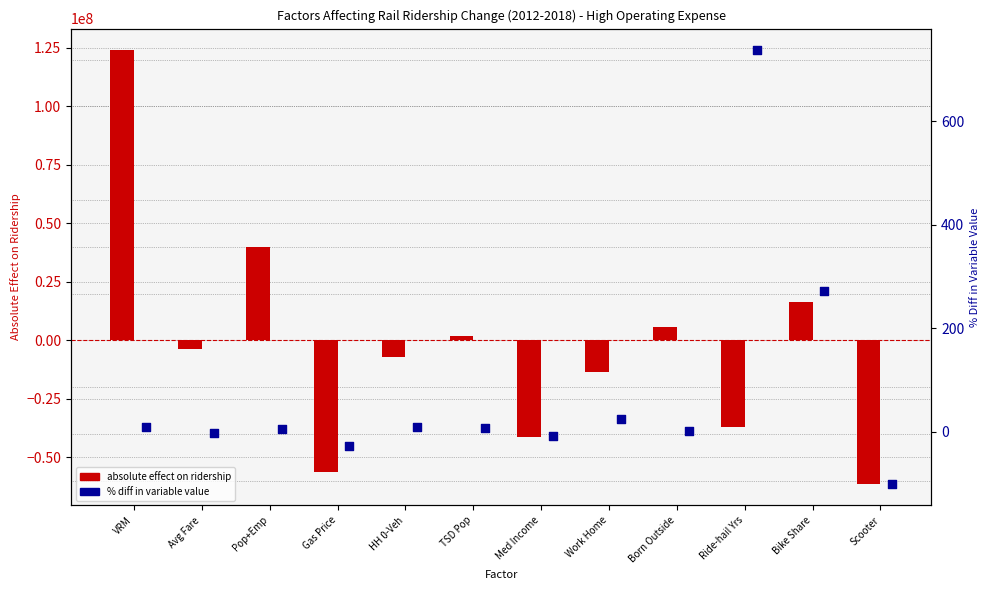

At how many categories does at least one series exceed 95926061?

1